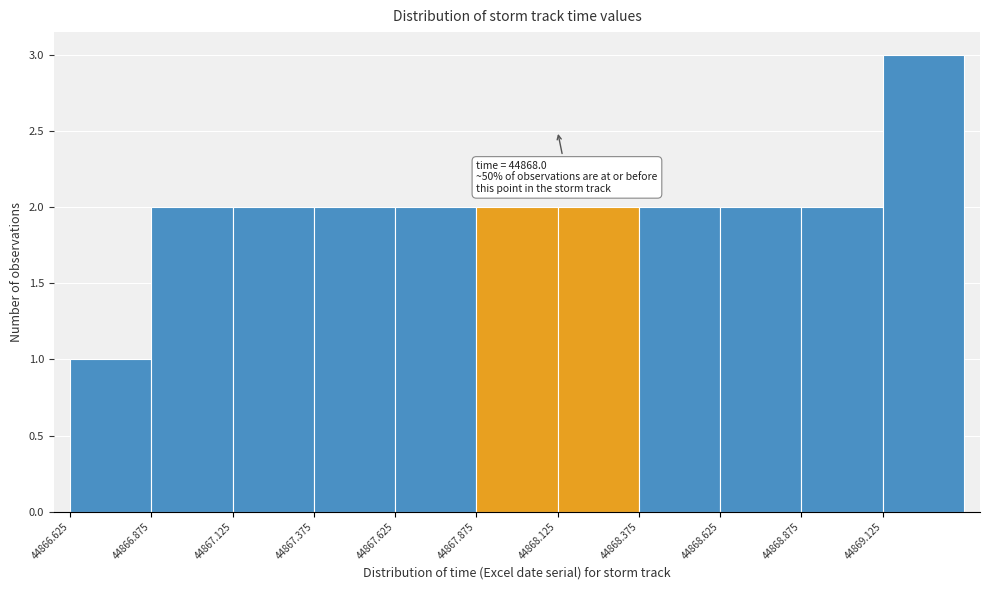

Which range on the x-axis has the tallest bar?

44869.125 to 44869.375